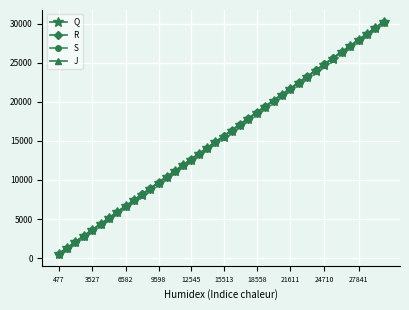

What is the greatest value displayed?

30240